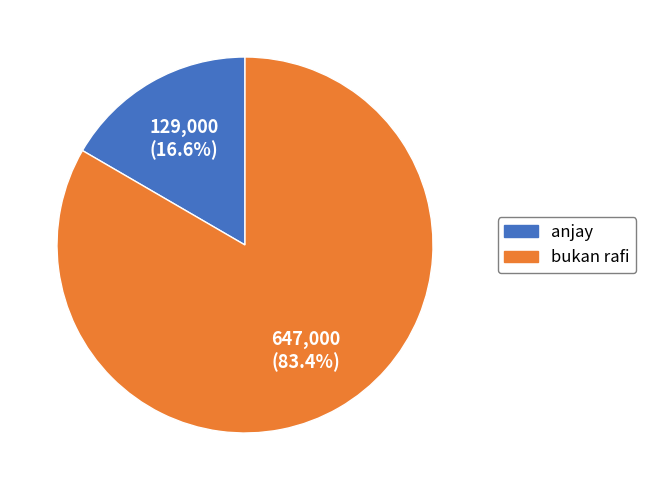

The anjay slice represents 17% of the pie. True or false?

True